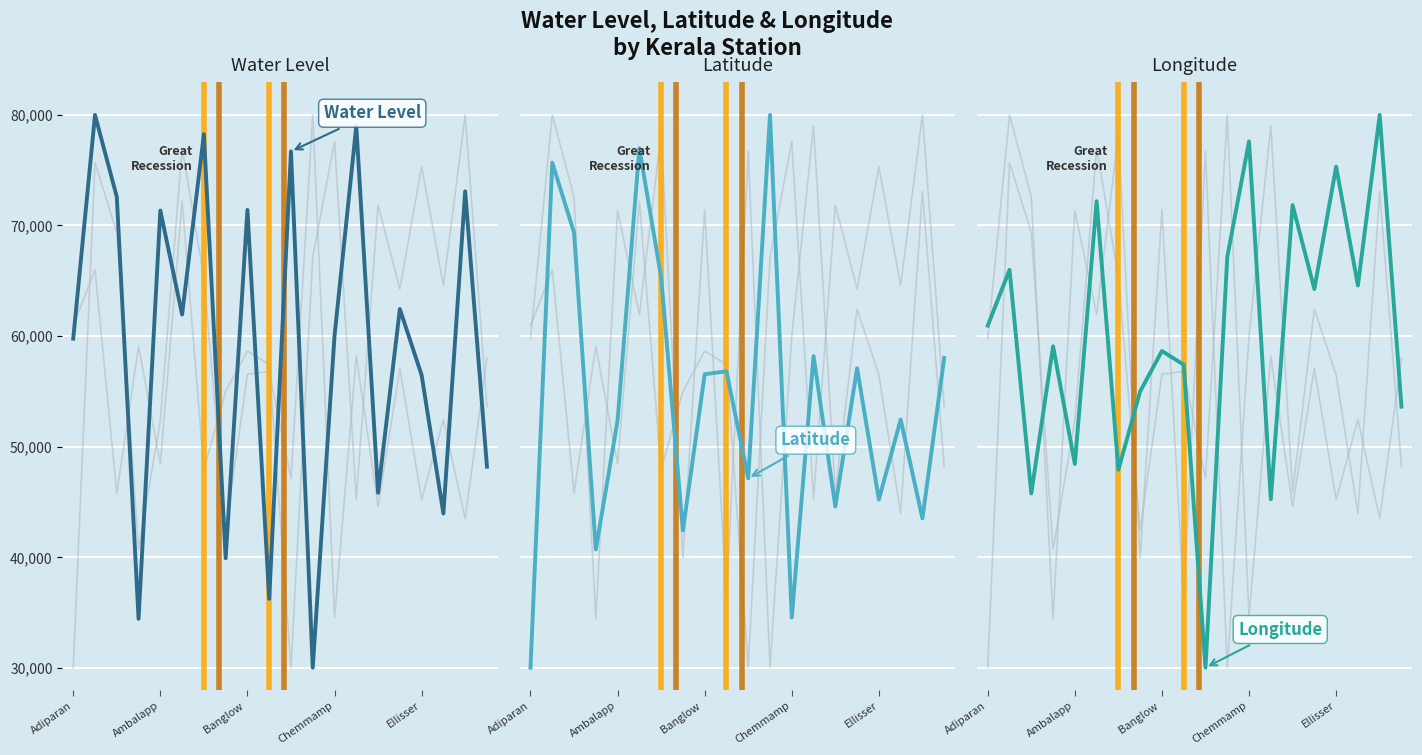

Count the number of data series in this chart.

3